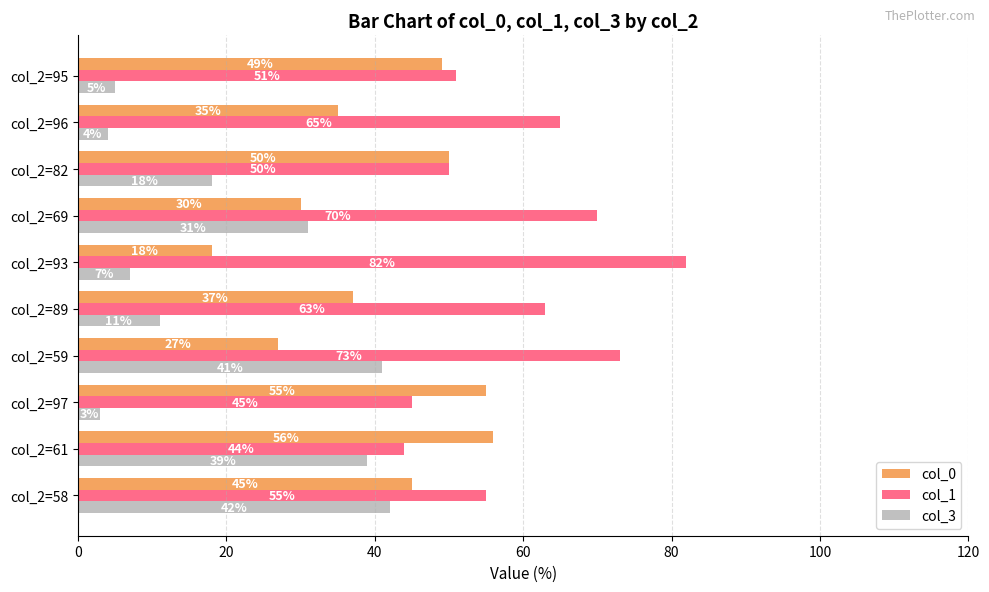

List the labels in order of col_3 value, largest first.

col_2=58, col_2=59, col_2=61, col_2=69, col_2=82, col_2=89, col_2=93, col_2=95, col_2=96, col_2=97